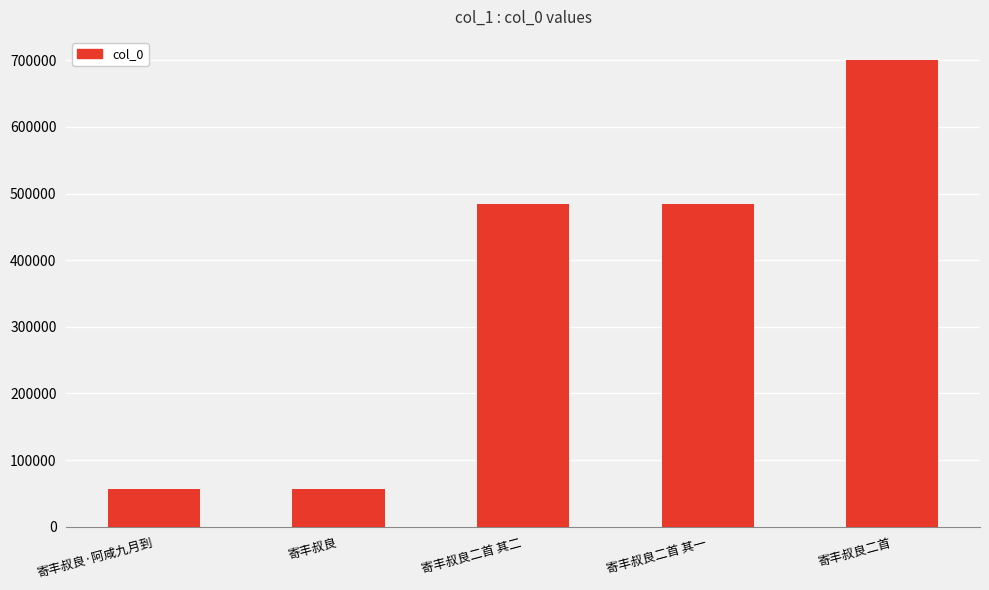

What is the difference between the values at 寄丰叔良二首 and 寄丰叔良?

643176